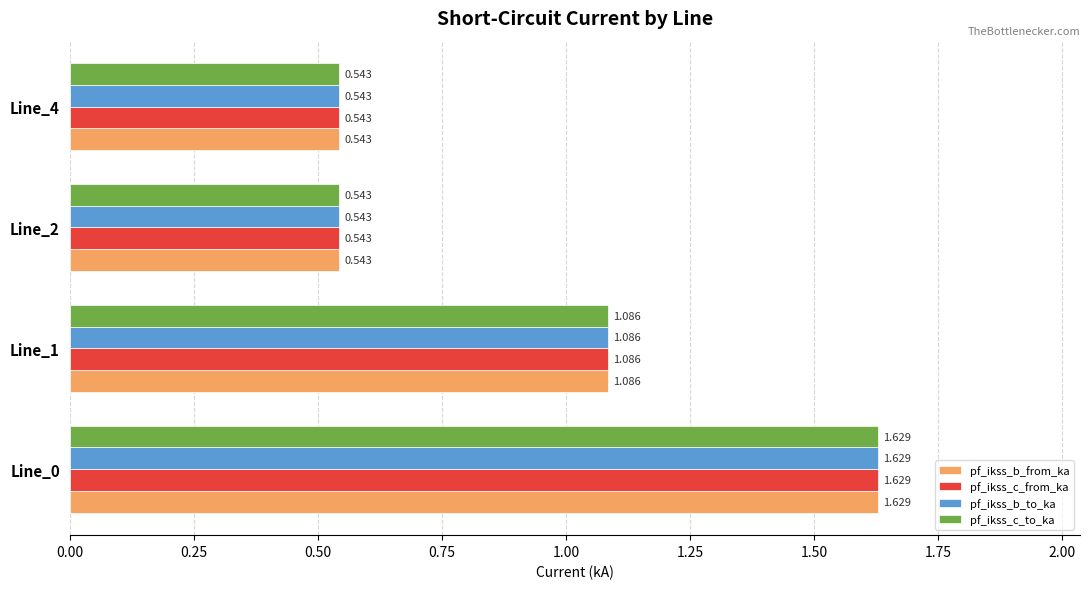

Is the value of pf_ikss_b_from_ka at Line_2 greater than the value of pf_ikss_b_to_ka at Line_1?

No